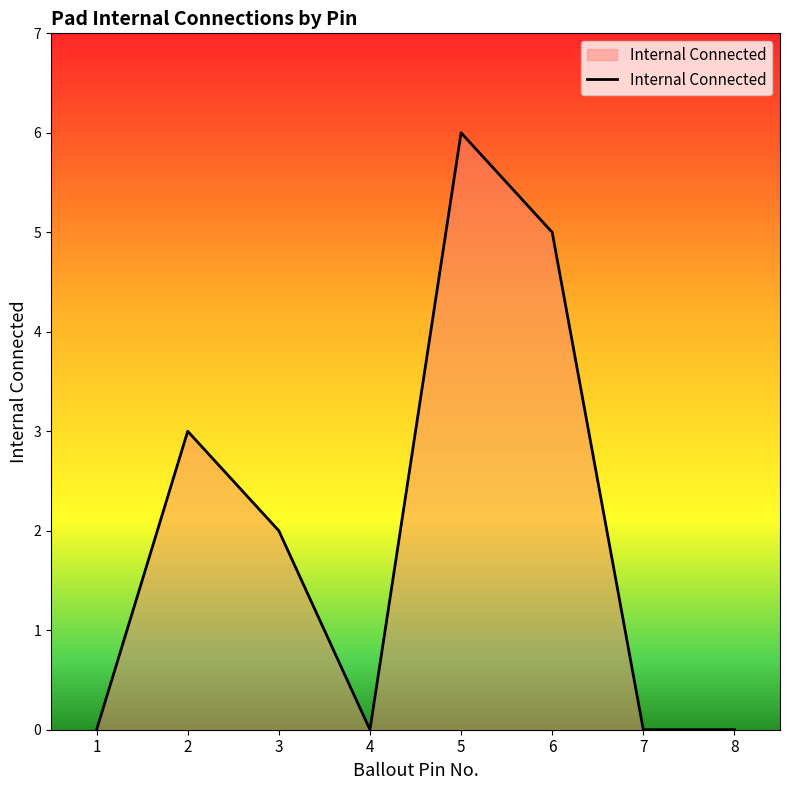

How many distinct data groups are displayed?

1